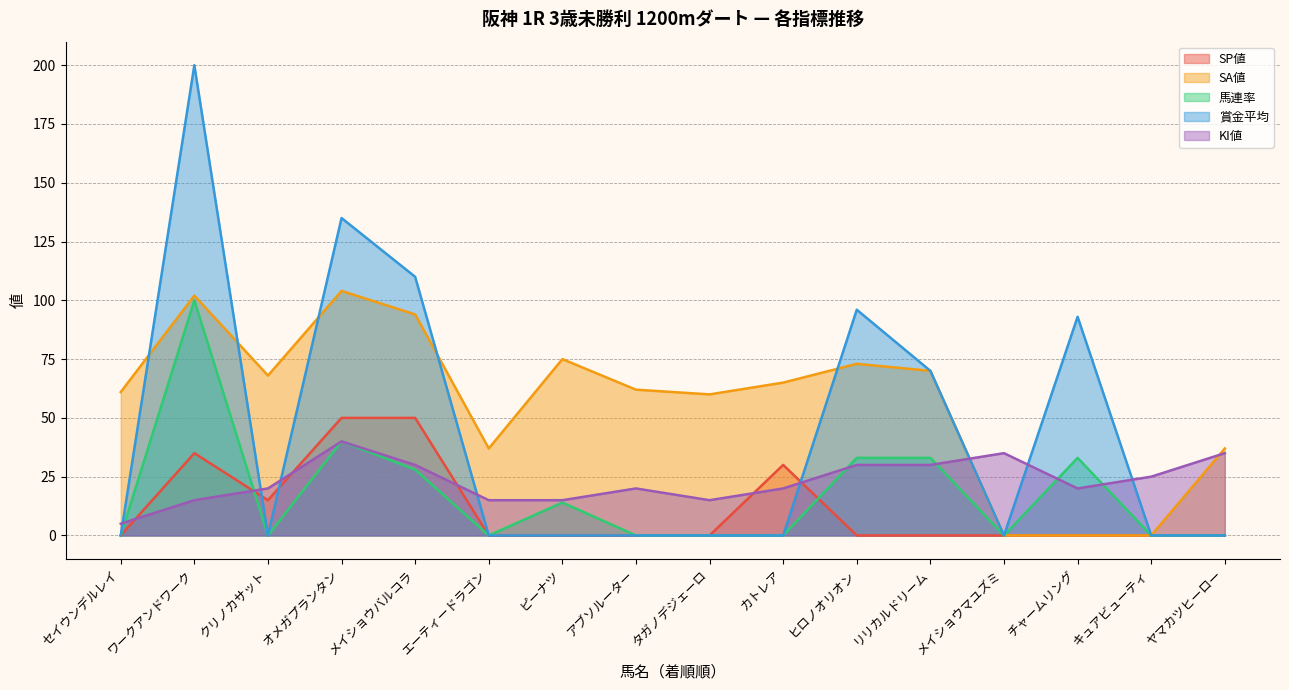

What are all the series names shown in the legend?

SP値, SA値, 馬連率, 賞金平均, KI値